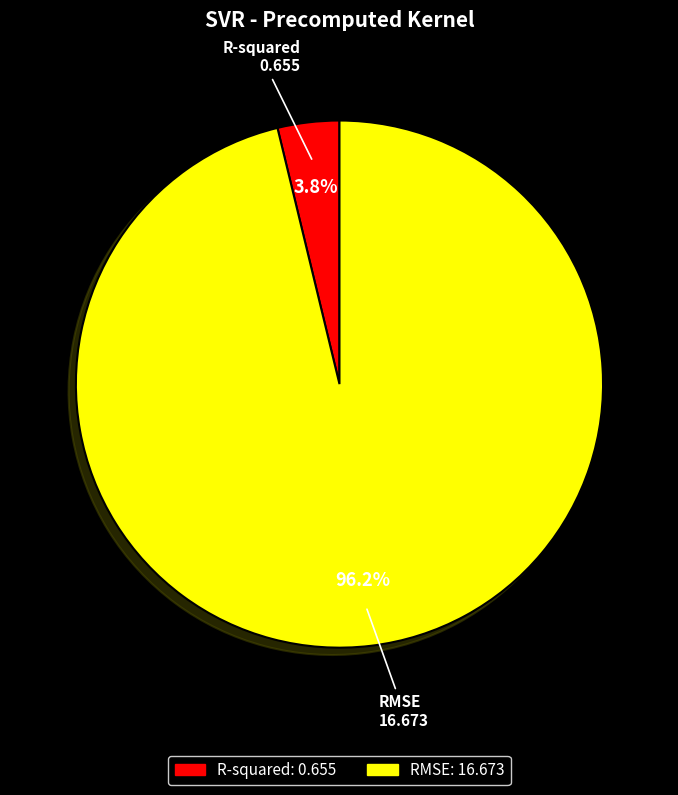

How many segments does this pie chart have?

2